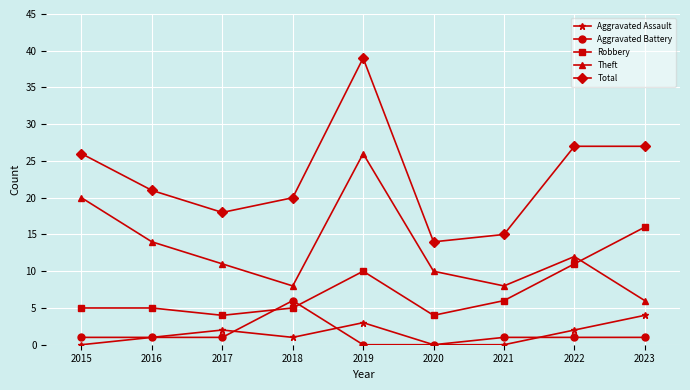

True or false: Theft and Aggravated Assault intersect in this chart.

False